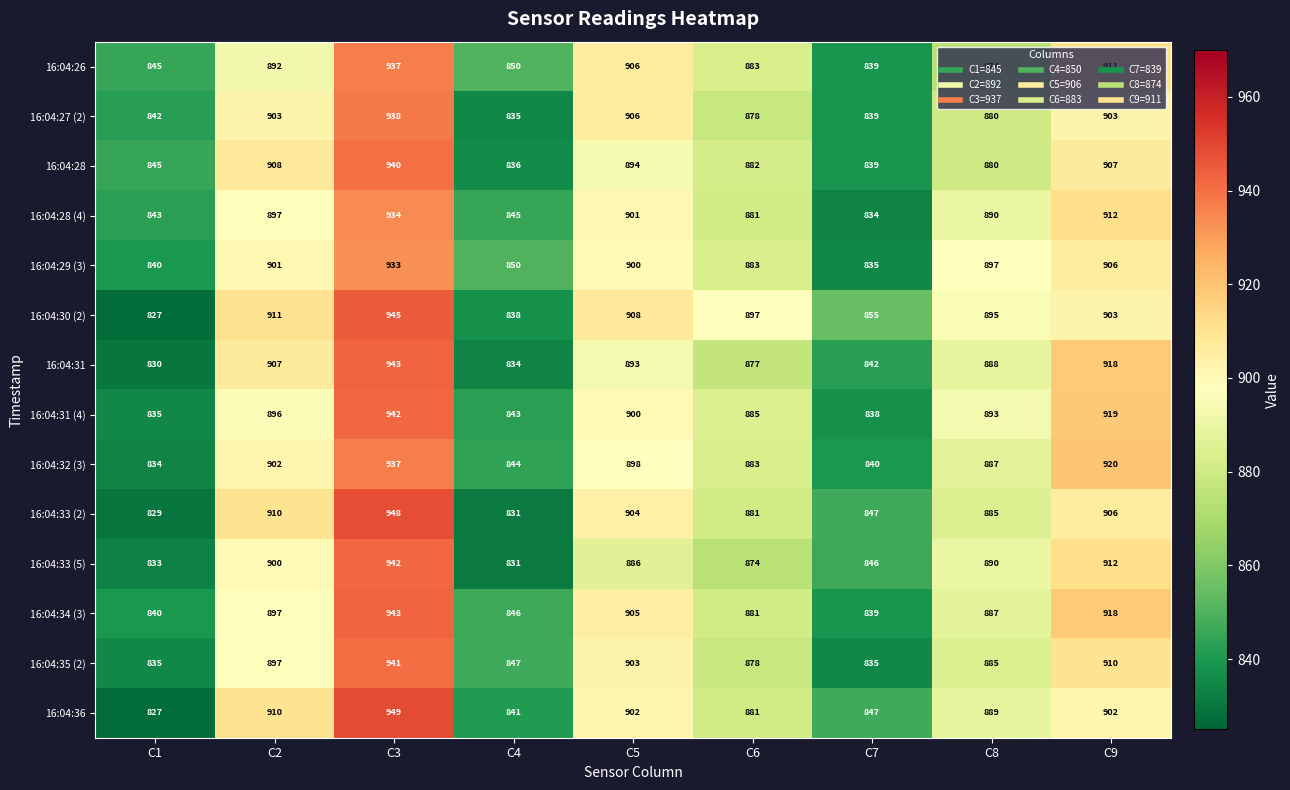

What is the total value across all series at C5?

12606